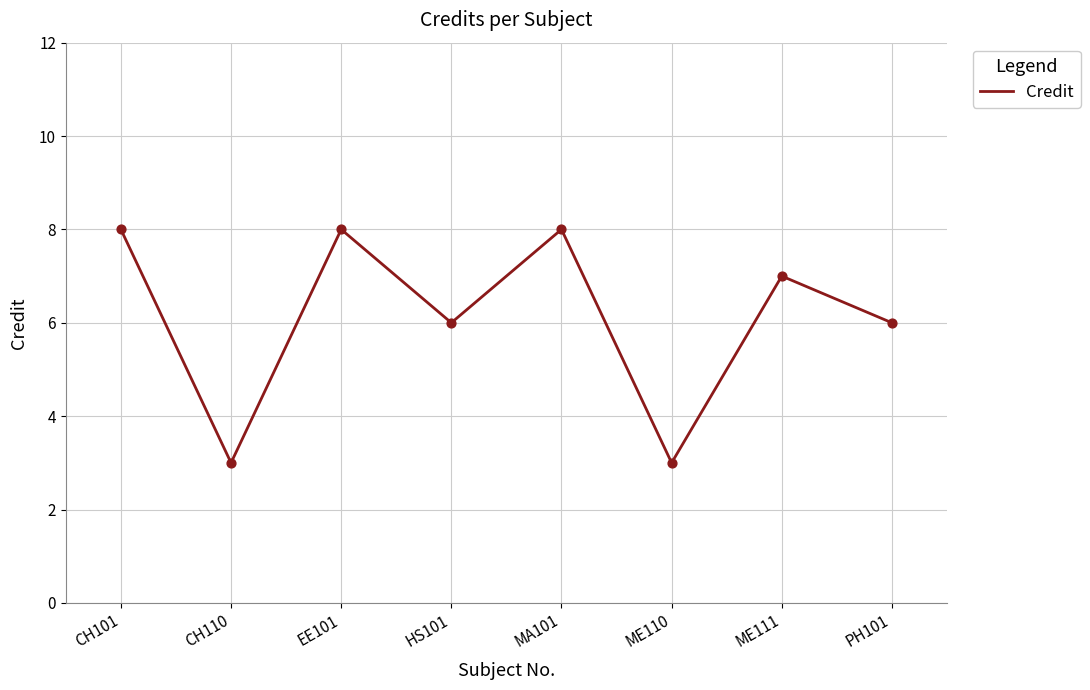

Between ME110 and MA101, which is larger?

MA101